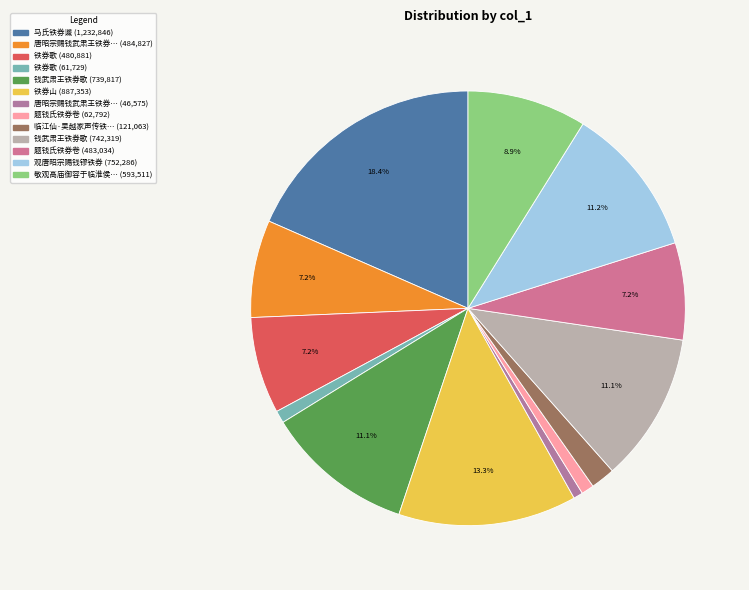

How many segments does this pie chart have?

13